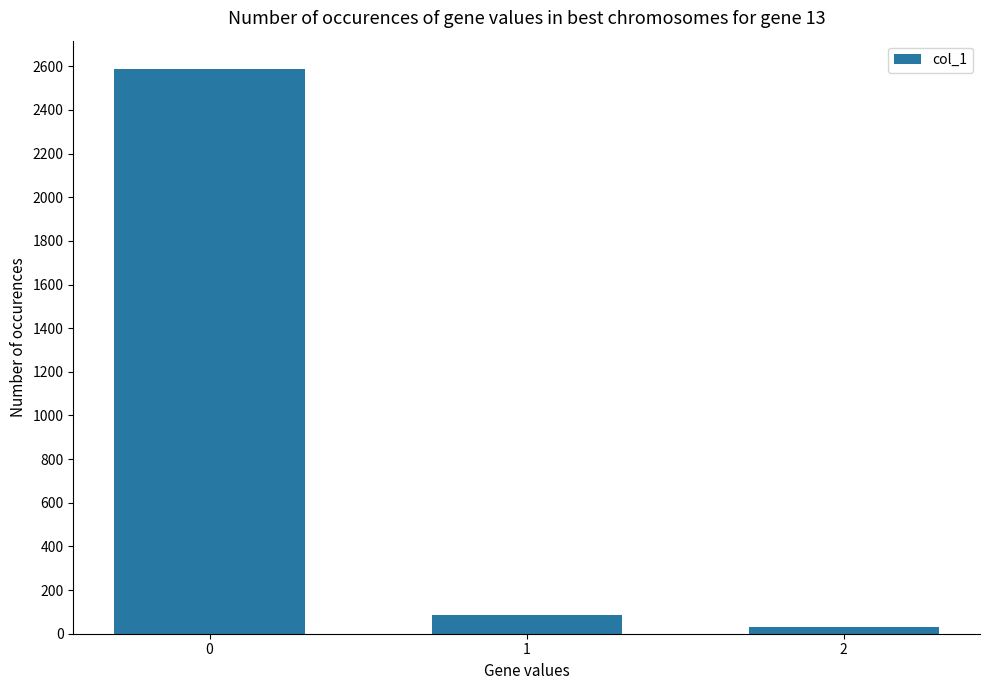

List the labels in order of value, largest first.

0, 1, 2